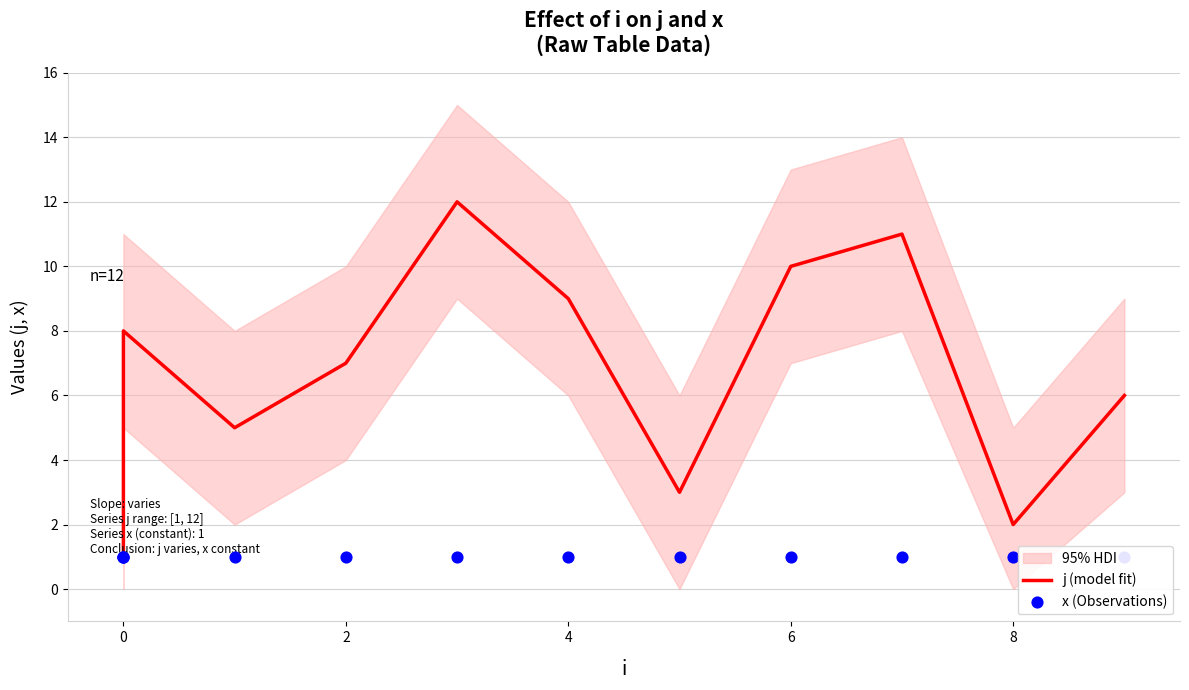

What are all the series names shown in the legend?

j (model fit), x (Observations)